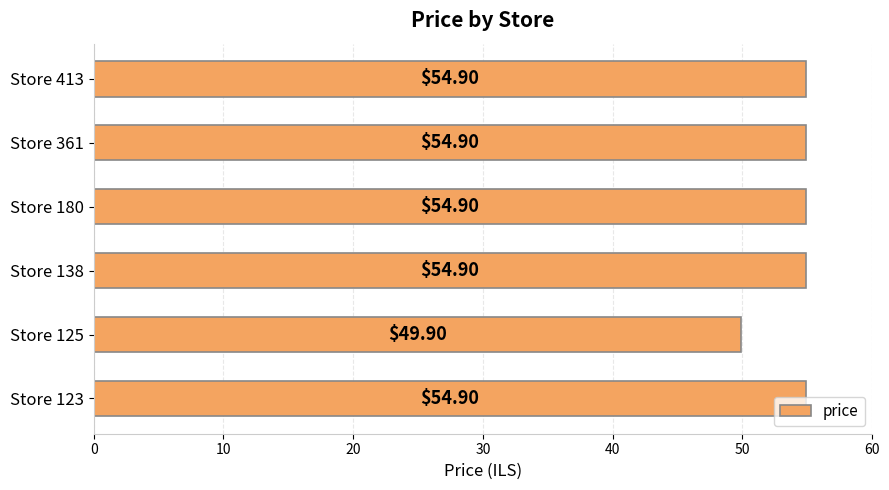

What is the sum of all values?

324.4